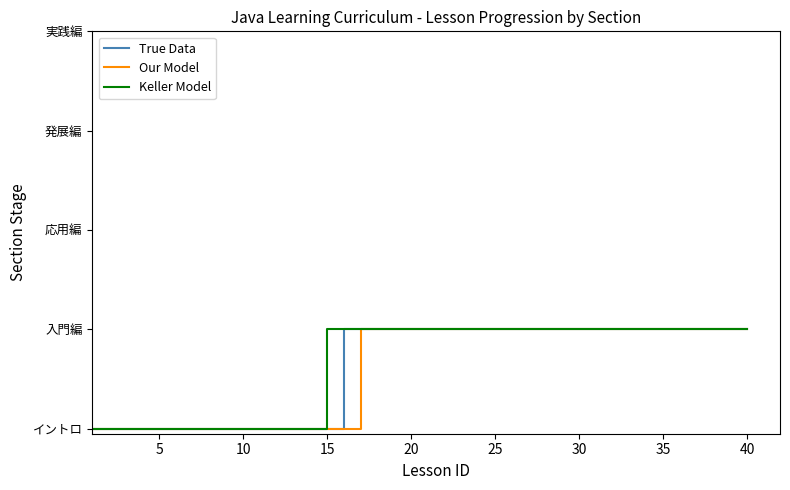

Does the chart display data point markers on the line(s)?

No